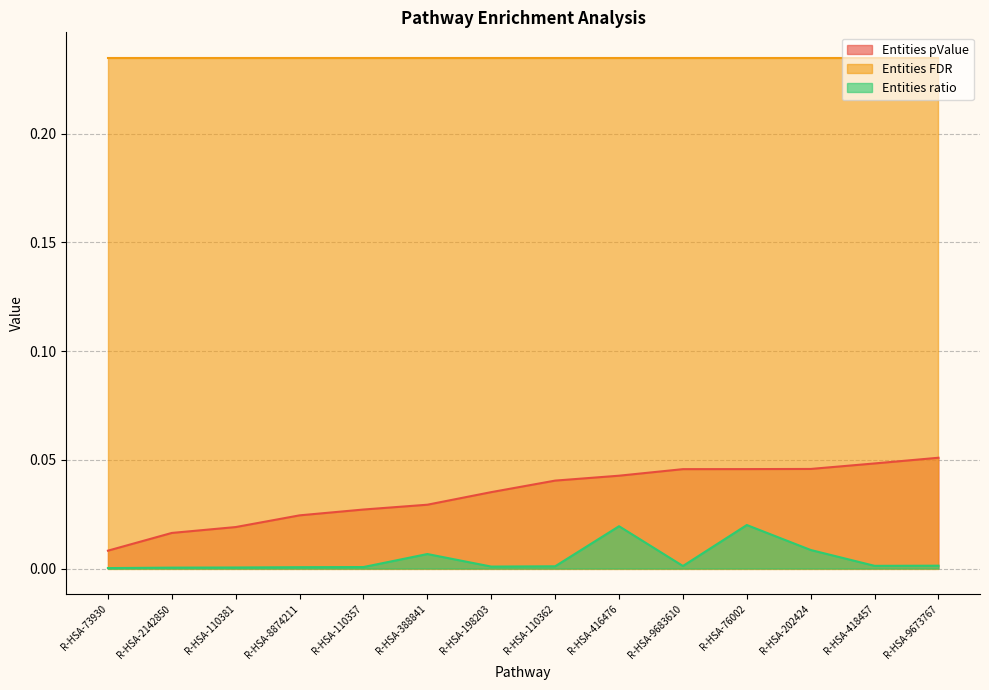

What is the label of the 5th point from the right?

R-HSA-9683610